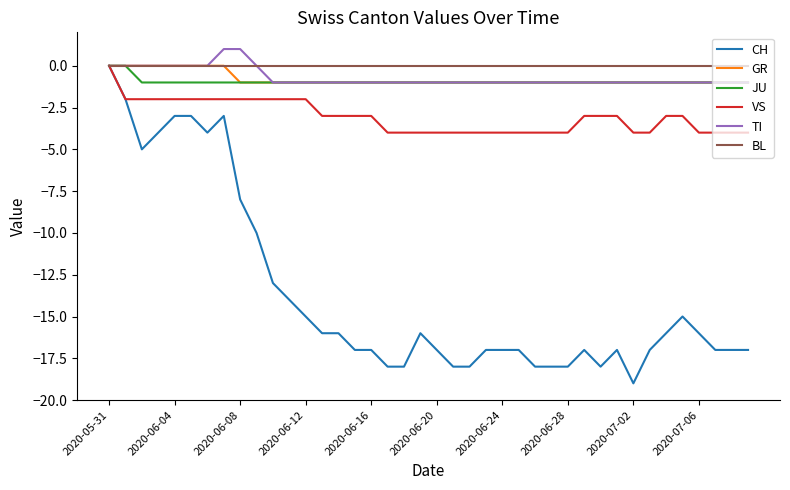

What is the minimum value shown in the chart?

-19